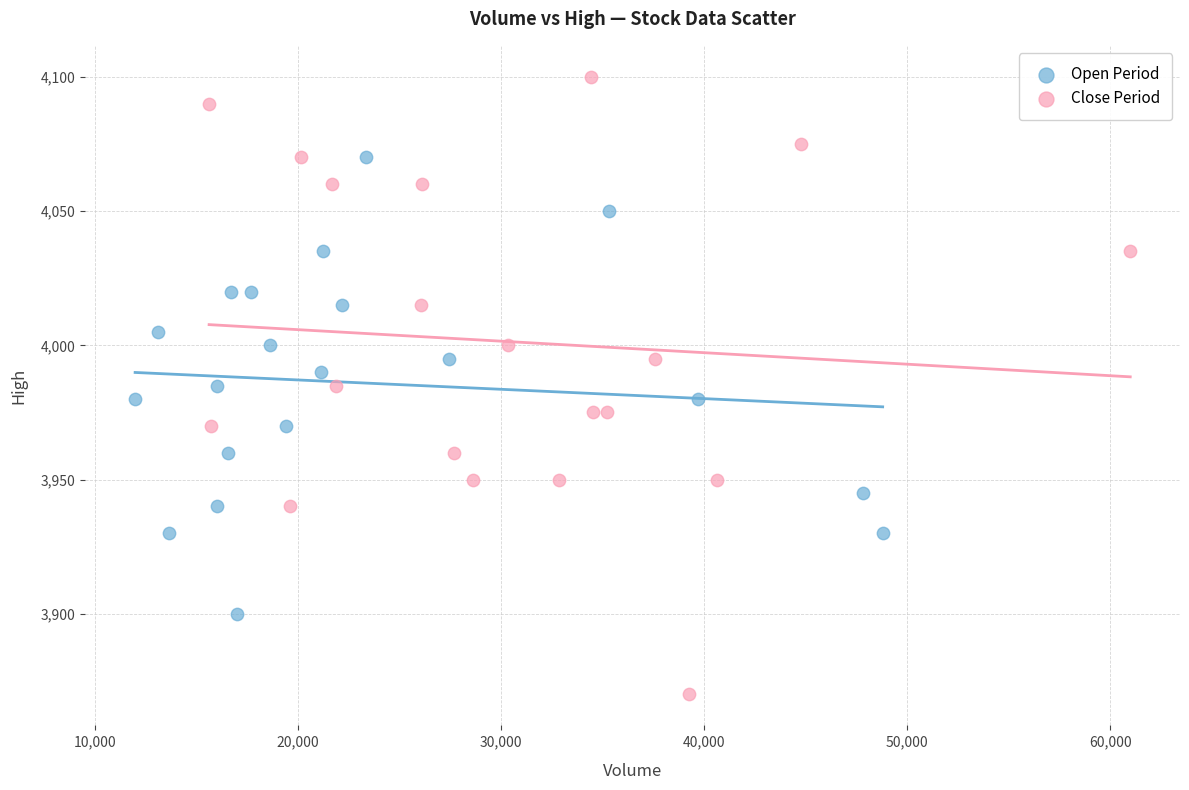

Which series has the largest Y range (max minus min)?

Close Period